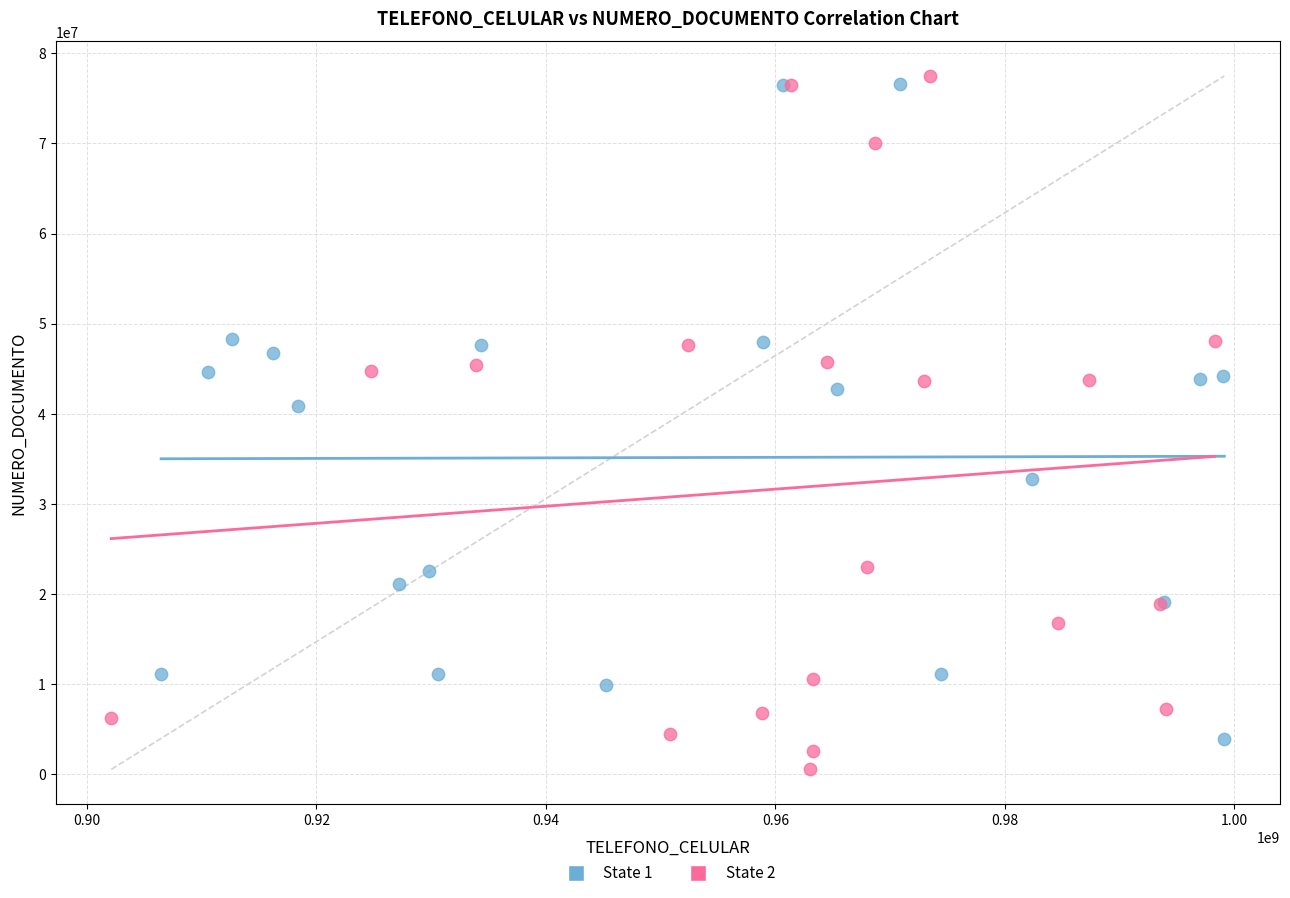

Which series has the widest spread of Y values?

State 2